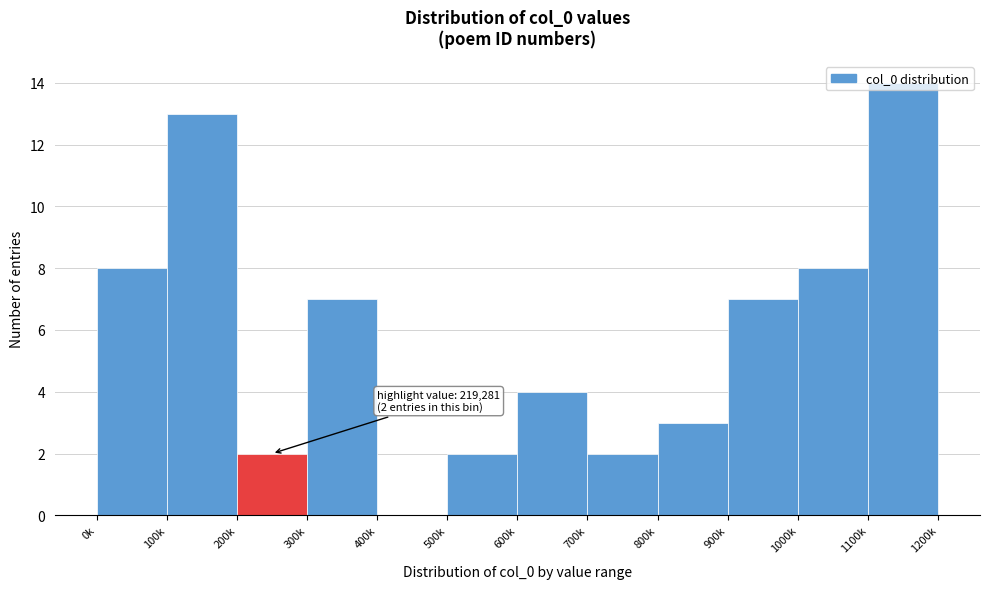

Is it true that the value at 100k is 13?

True